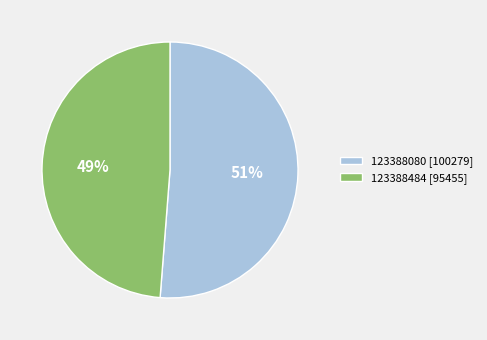

Which slice is the largest?

123388080